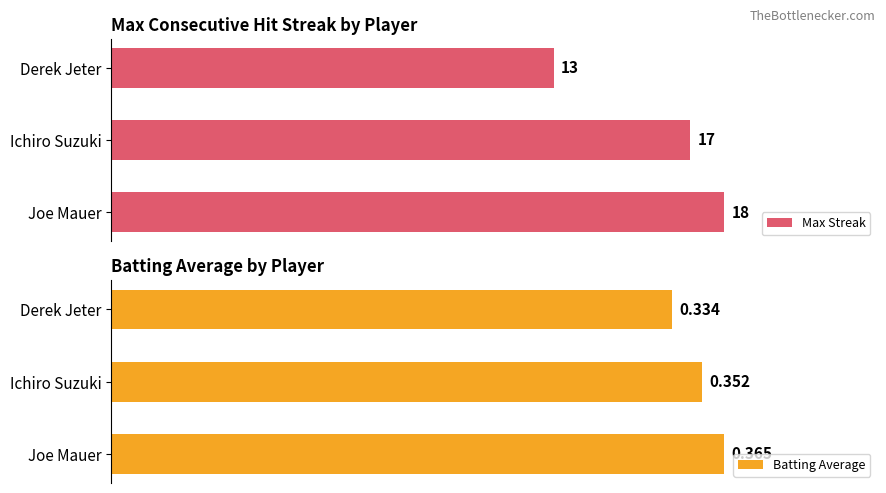

Which category has the highest value in the Max Streak series?

Joe Mauer